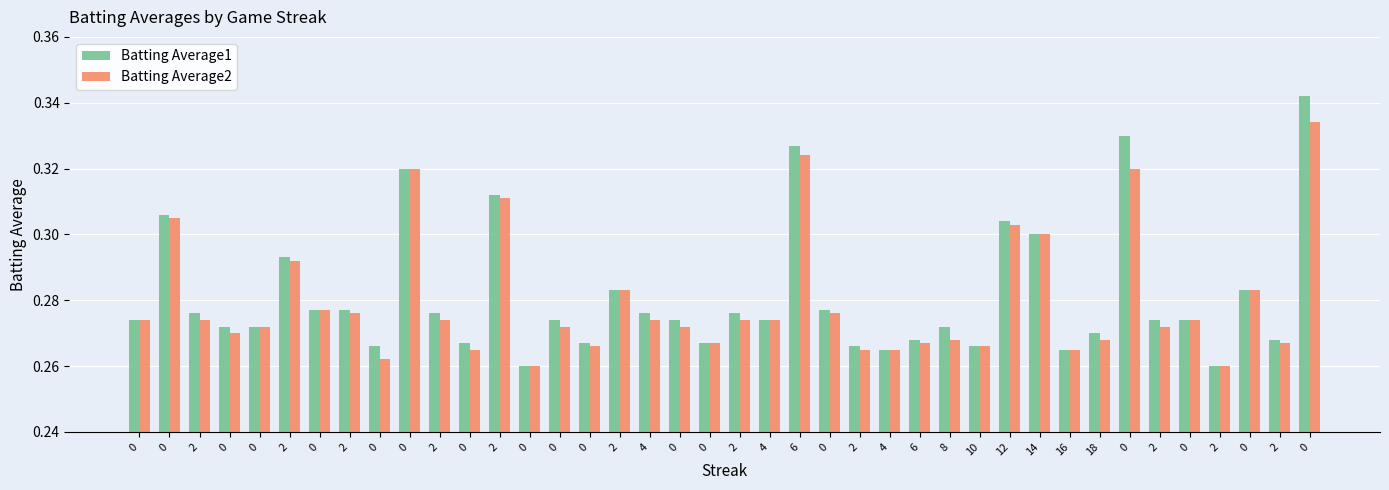

How many groups of bars are there?

40